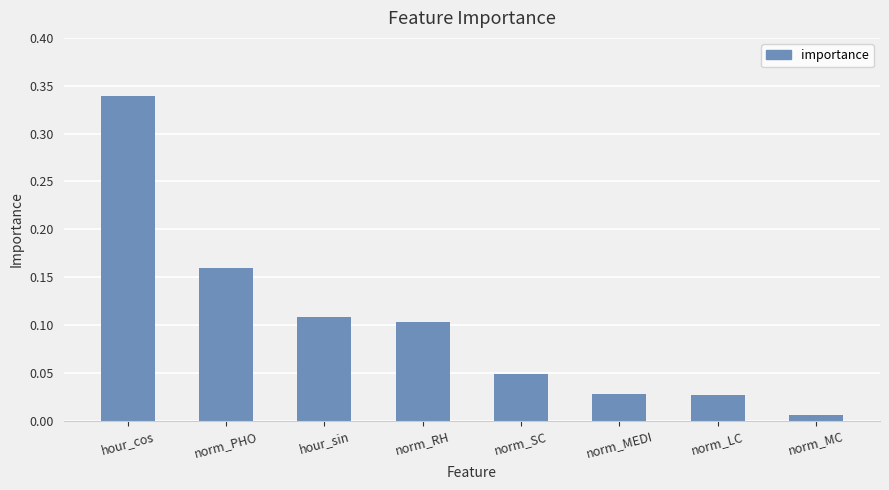

At which category does the chart reach its minimum across all series?

norm_MC